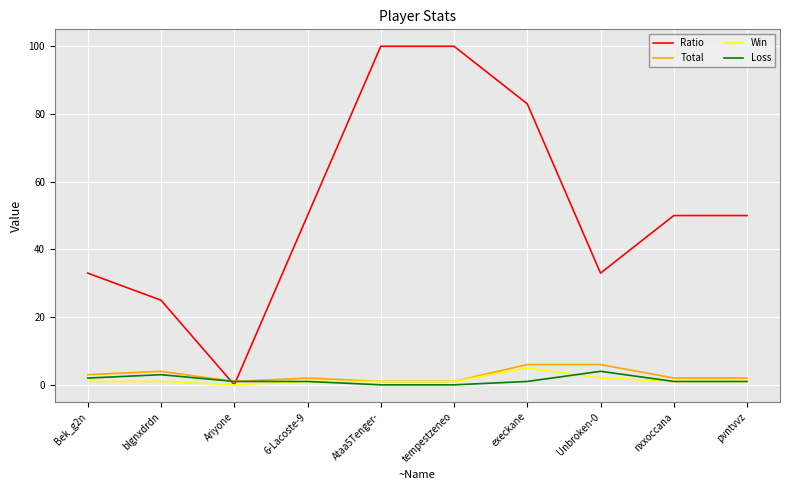

At how many categories does at least one series exceed 77?

3